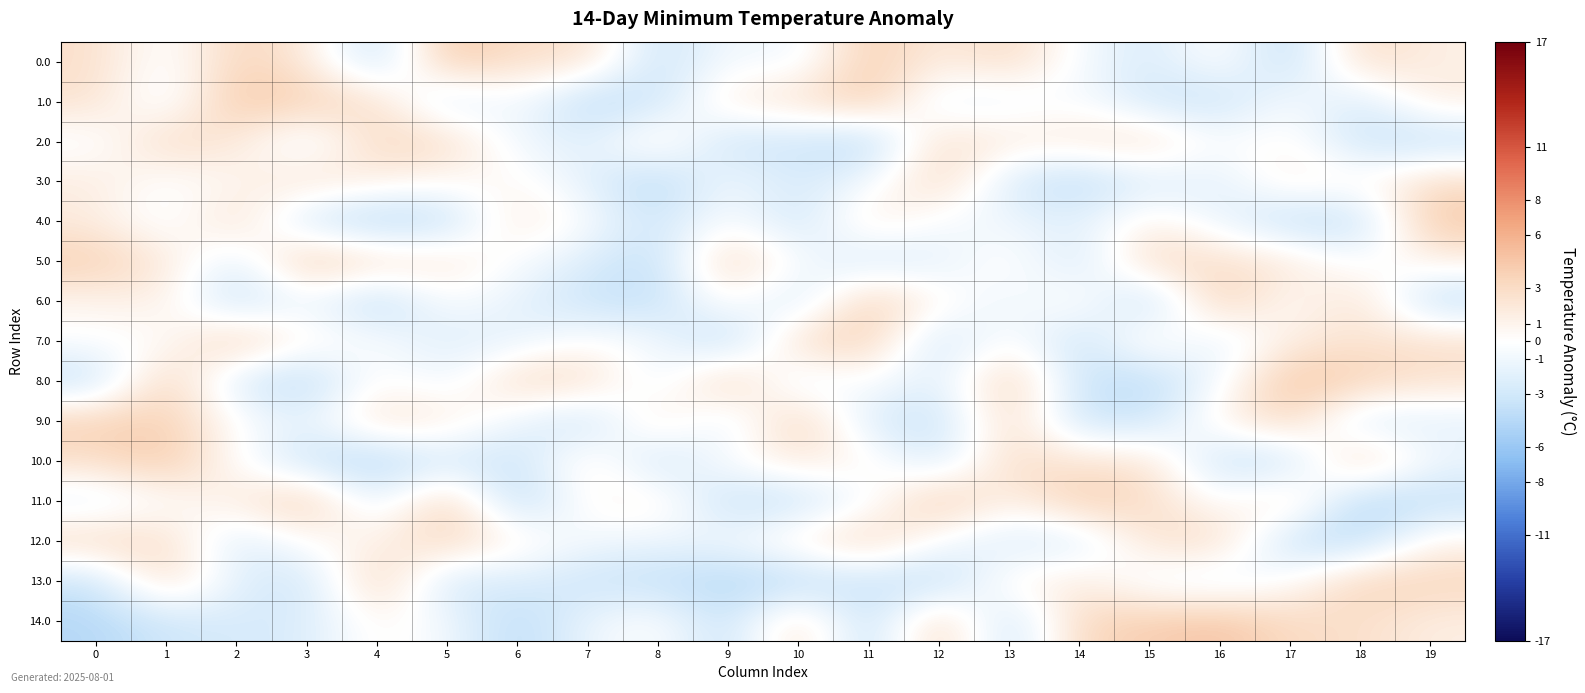

Reading left to right, transcribe all the data shown in this chart.

0.0: 0=2.7	1=-0.6	2=3.6	3=2.0	4=-4.1	5=4.8	6=2.6	7=2.9	8=-3.7	9=-0.5	10=-1.3	11=4.3	12=1.4	13=3.2	14=-0.6	15=-2.7	16=0.5	17=-4.4	18=3.3	19=1.3
1.0: 0=2.6	1=-1.5	2=4.7	3=3.9	4=2.8	5=-3.1	6=-0.3	7=-4.6	8=-3.5	9=1.8	10=2.4	11=4.7	12=-1.7	13=-1.3	14=-0.3	15=-3.1	16=-3.7	17=-0.2	18=-2.7	19=1.7
2.0: 0=-0.6	1=3.3	2=2.0	3=-1.9	4=3.3	5=3.0	6=-1.1	7=-2.1	8=1.8	9=-3.6	10=-3.0	11=-4.9	12=2.9	13=1.6	14=2.1	15=2.8	16=-0.4	17=0.7	18=-3.6	19=-3.9
3.0: 0=1.7	1=-0.3	2=0.7	3=2.6	4=1.3	5=0.5	6=0.6	7=-2.0	8=-4.7	9=-0.6	10=-2.9	11=-0.9	12=3.5	13=-2.7	14=-4.4	15=-2.2	16=-2.1	17=1.6	18=0.6	19=2.8
4.0: 0=1.6	1=-0.9	2=3.1	3=-3.3	4=-4.8	5=-4.1	6=2.2	7=-0.4	8=-3.4	9=0.0	10=-3.5	11=2.0	12=-0.5	13=-1.2	14=-2.0	15=1.3	16=-1.4	17=-4.1	18=-3.8	19=4.6
5.0: 0=4.1	1=2.0	2=-2.3	3=4.7	4=2.8	5=2.2	6=-0.5	7=-2.3	8=-4.0	9=4.0	10=-0.4	11=-3.0	12=-1.9	13=0.8	14=-3.2	15=3.6	16=2.6	17=2.2	18=-0.7	19=1.3
6.0: 0=0.8	1=1.5	2=-4.2	3=-0.8	4=-4.6	5=-0.1	6=-1.7	7=-3.6	8=-4.0	9=0.9	10=-3.3	11=4.3	12=0.8	13=-1.5	14=0.9	15=-4.8	16=4.6	17=-0.2	18=2.8	19=-4.2
7.0: 0=-0.1	1=-0.1	2=4.4	3=0.7	4=-0.3	5=-2.3	6=-1.7	7=0.2	8=-0.6	9=-4.8	10=3.3	11=4.0	12=-3.6	13=0.5	14=-3.9	15=1.7	16=-2.2	17=1.6	18=2.3	19=2.7
8.0: 0=-3.9	1=4.2	2=-2.7	3=-4.6	4=0.5	5=-1.3	6=3.3	7=3.1	8=-1.8	9=4.5	10=-2.1	11=0.2	12=-2.4	13=4.4	14=-3.4	15=-4.6	16=-0.6	17=4.9	18=3.9	19=2.5
9.0: 0=3.9	1=3.9	2=0.2	3=-1.8	4=2.7	5=1.6	6=-1.3	7=-4.1	8=2.5	9=-2.4	10=4.4	11=-2.6	12=-3.8	13=3.3	14=-3.5	15=-3.2	16=1.0	17=3.7	18=-3.0	19=-1.9
10.0: 0=2.8	1=4.7	2=0.0	3=-3.6	4=-4.9	5=-2.7	6=-3.7	7=1.8	8=-3.8	9=0.1	10=1.9	11=0.8	12=-3.0	13=3.0	14=2.2	15=2.4	16=-3.7	17=-3.8	18=4.3	19=-1.0
11.0: 0=-2.0	1=-0.1	2=1.6	3=4.6	4=-2.1	5=4.2	6=-4.8	7=0.6	8=1.3	9=-3.9	10=-3.6	11=-0.8	12=4.7	13=1.0	14=4.3	15=3.0	16=-0.3	17=2.8	18=-4.8	19=-3.9
12.0: 0=3.3	1=3.0	2=-2.7	3=0.3	4=1.1	5=3.7	6=1.0	7=-0.9	8=-1.3	9=-0.7	10=1.5	11=3.7	12=-0.5	13=-2.5	14=-2.6	15=2.5	16=3.2	17=-3.9	18=-4.3	19=0.9
13.0: 0=-3.5	1=3.2	2=-1.9	3=-3.6	4=4.2	5=-3.3	6=-2.2	7=-3.5	8=-3.8	9=-4.8	10=-4.4	11=-3.3	12=-4.5	13=0.9	14=1.8	15=-1.1	16=-1.8	17=0.0	18=3.8	19=3.5
14.0: 0=-4.6	1=-3.2	2=-2.6	3=-2.5	4=0.7	5=-0.8	6=-4.5	7=-1.3	8=0.2	9=-4.0	10=3.3	11=-4.5	12=4.2	13=-4.0	14=3.4	15=4.0	16=4.8	17=3.0	18=2.8	19=1.4